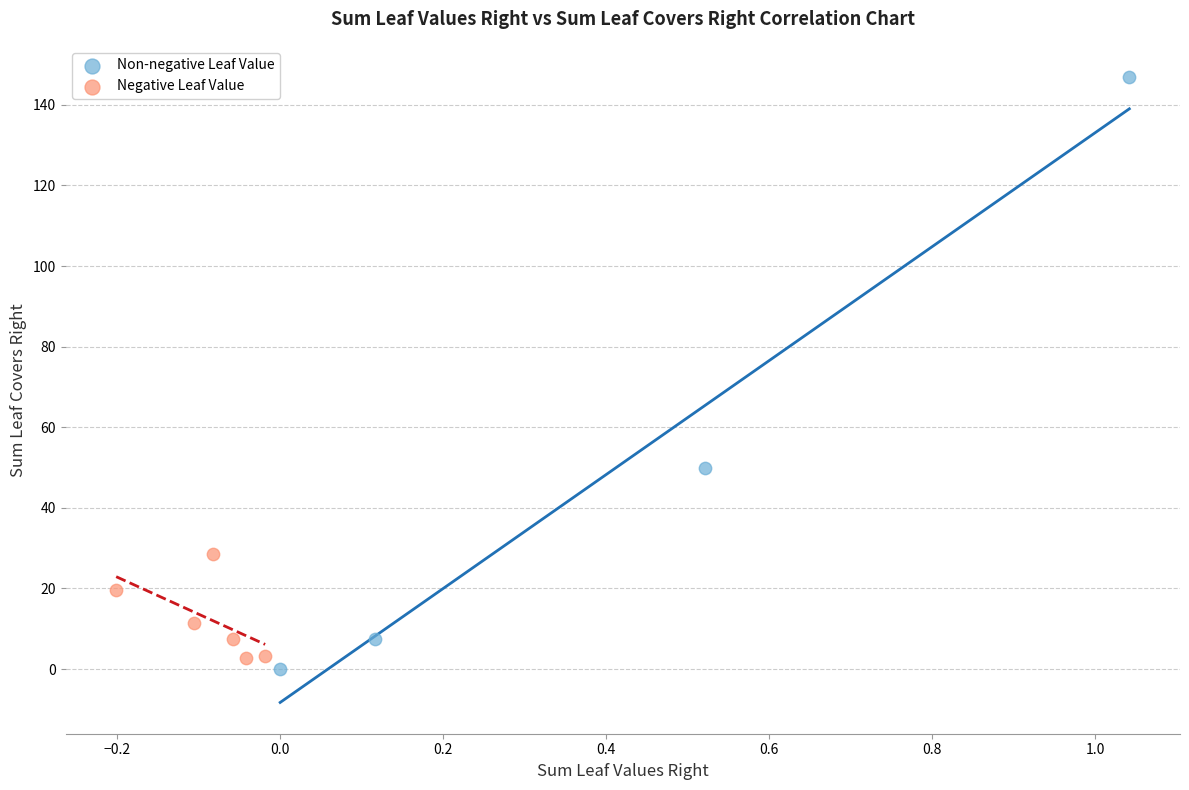

Which series has the largest Y range (max minus min)?

Non-negative Leaf Value